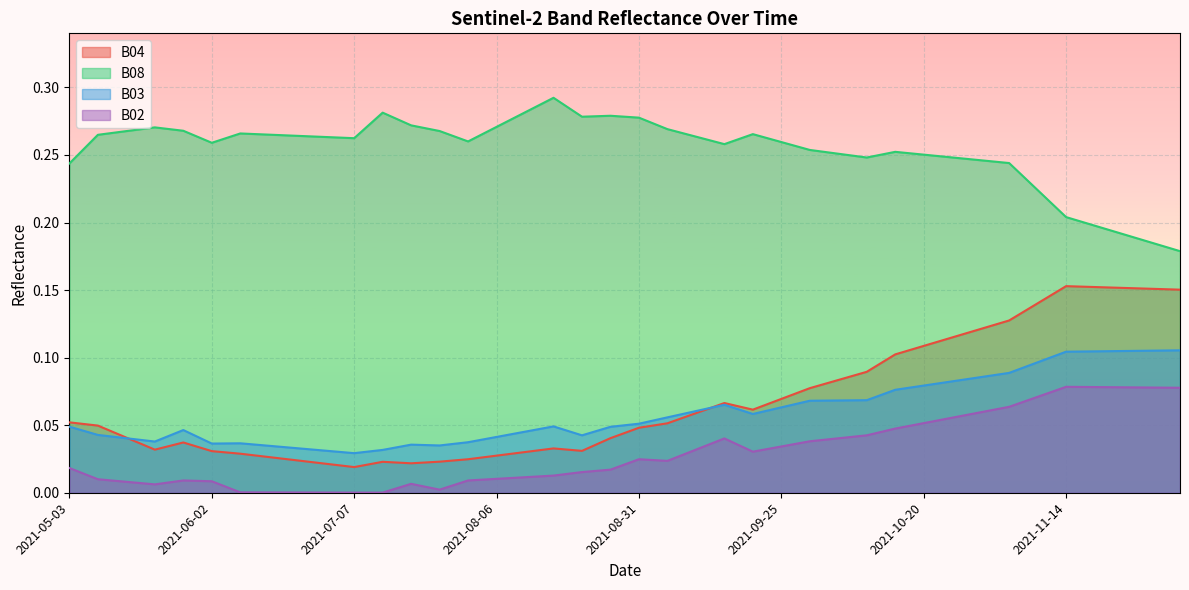

Which series has the largest total across all categories?

B08